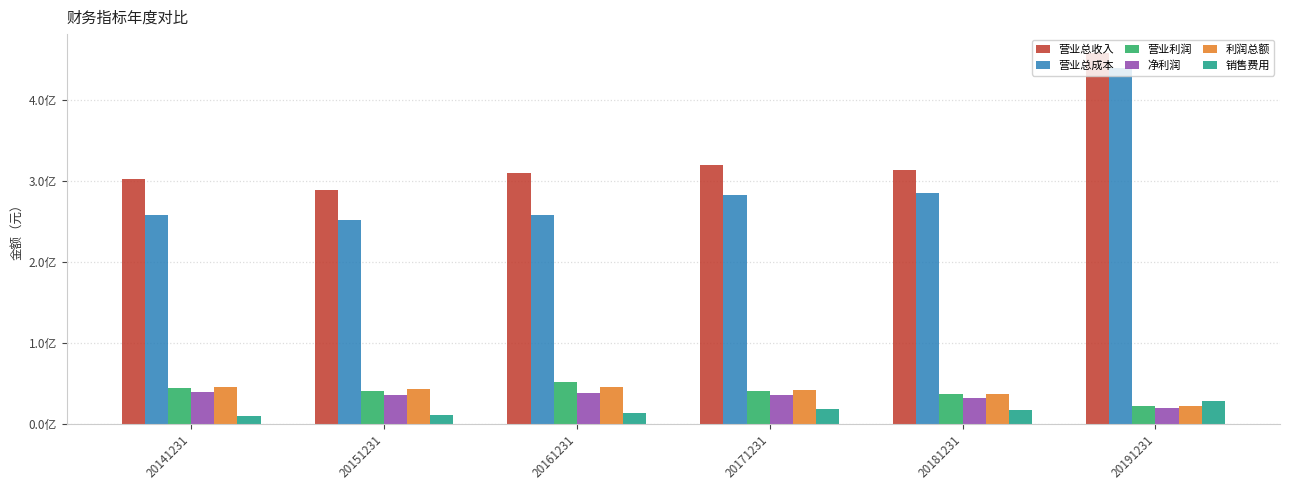

Does the chart contain stacked bars?

No